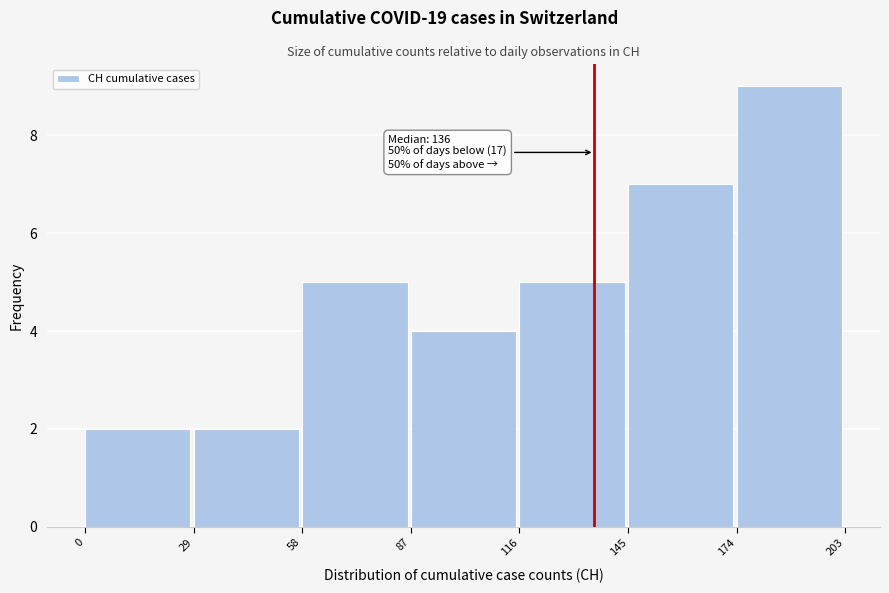

Over which range of the x-axis is the bar tallest?

174 to 203